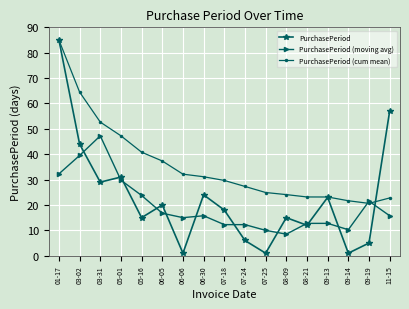

The value of PurchasePeriod (cum mean) at 06-05 is 37.3. True or false?

True